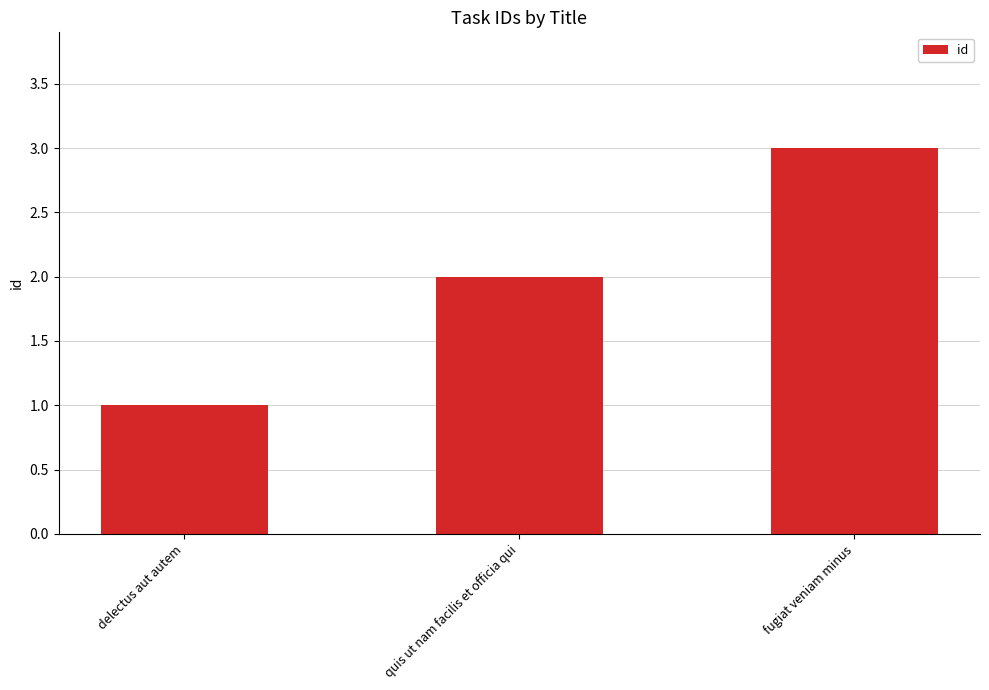

Read the value at delectus aut autem.

1